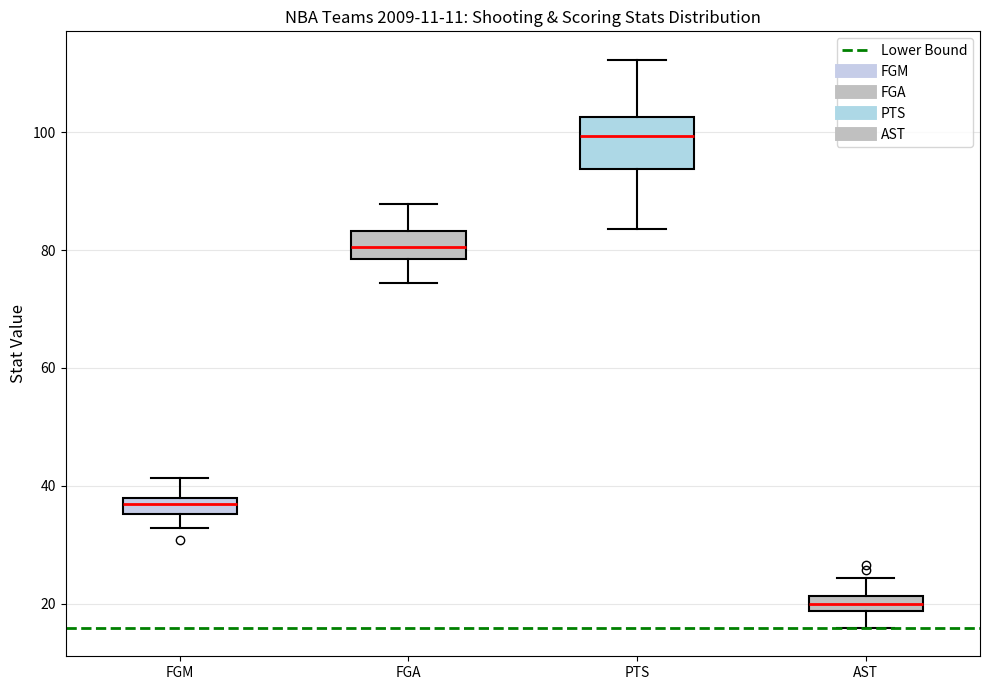

Where does the median line of the box for AST sit on the y-axis? The values are not printed on the chart, so give them approximately, as read against the axis.

20